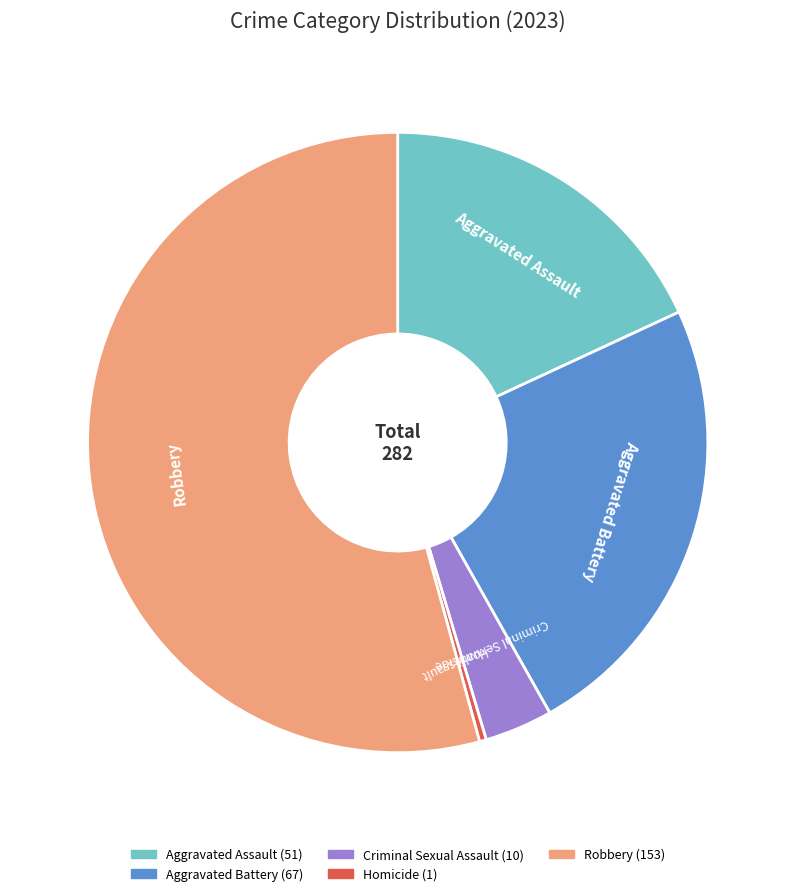

True or false: Aggravated Assault accounts for 18% of the total.

True